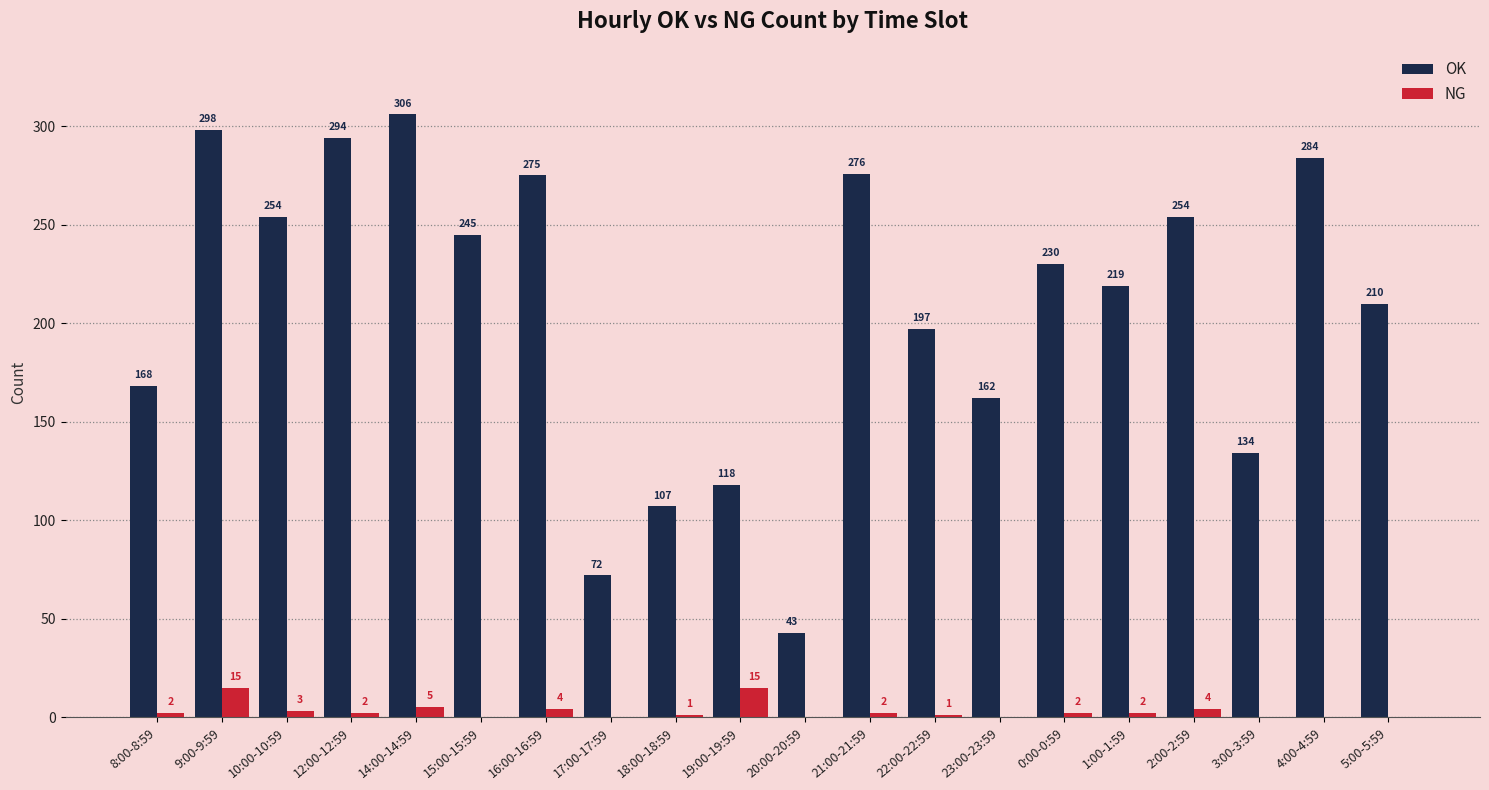

Is it true that OK equals 325 at 22:00-22:59?

False